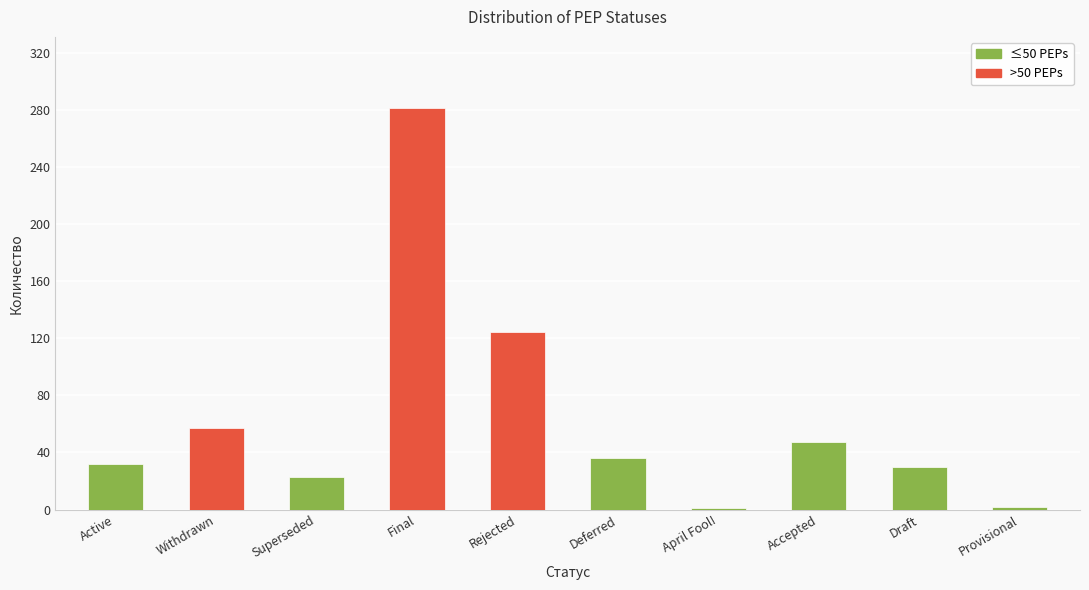

What is the value of the 2nd bar from the left?

57